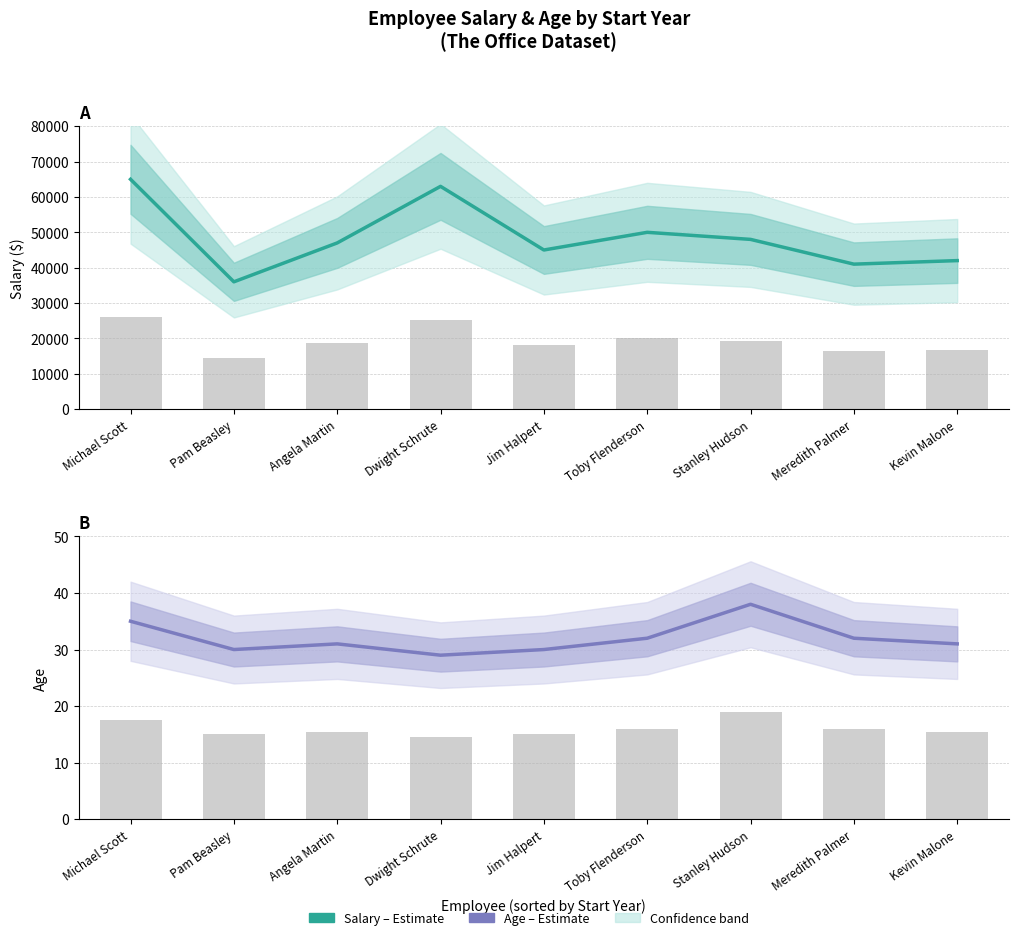

At how many categories does at least one series exceed 25782?

9